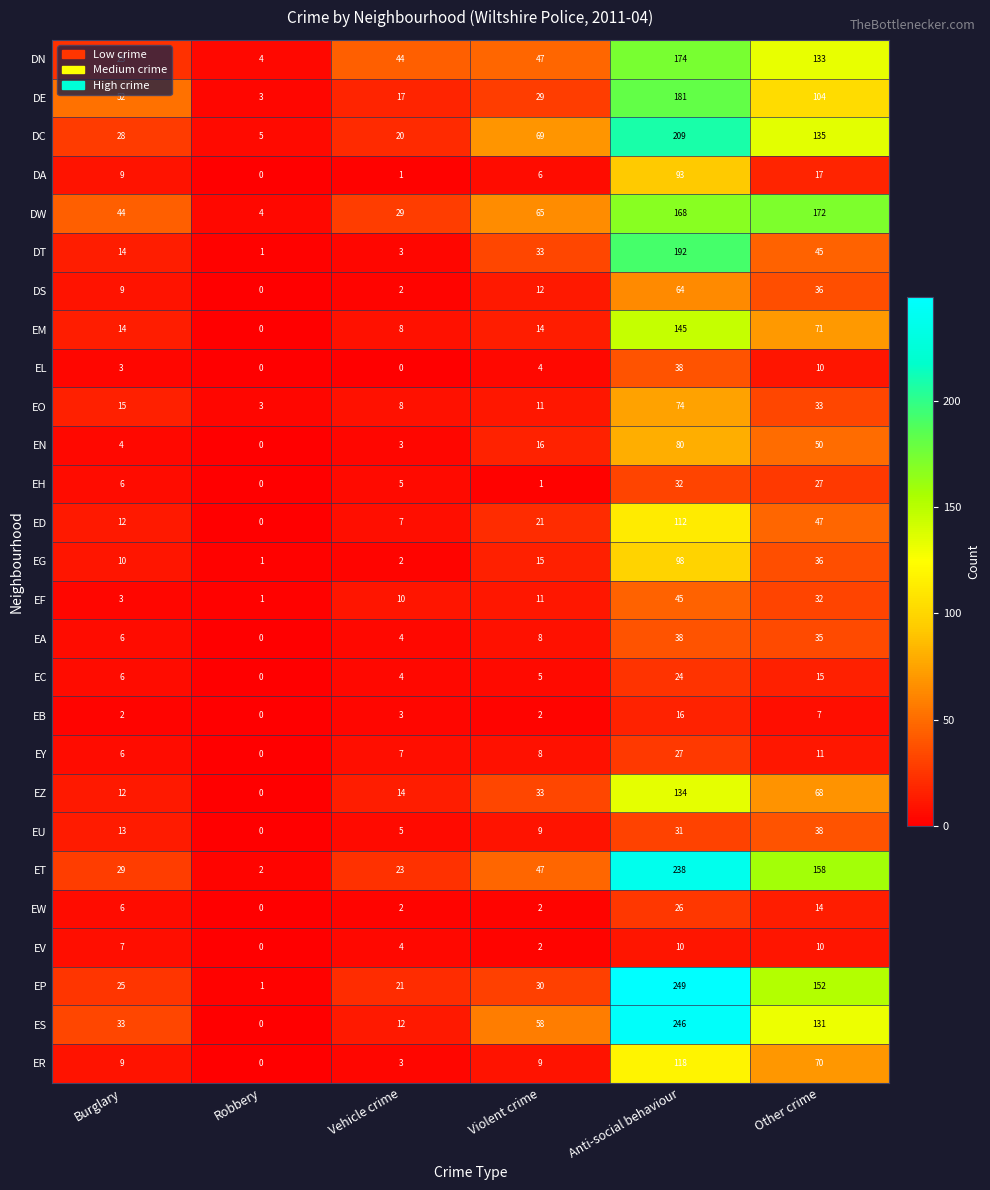

Rank the categories by EC value from highest to lowest.

Anti-social behaviour, Other crime, Burglary, Violent crime, Vehicle crime, Robbery